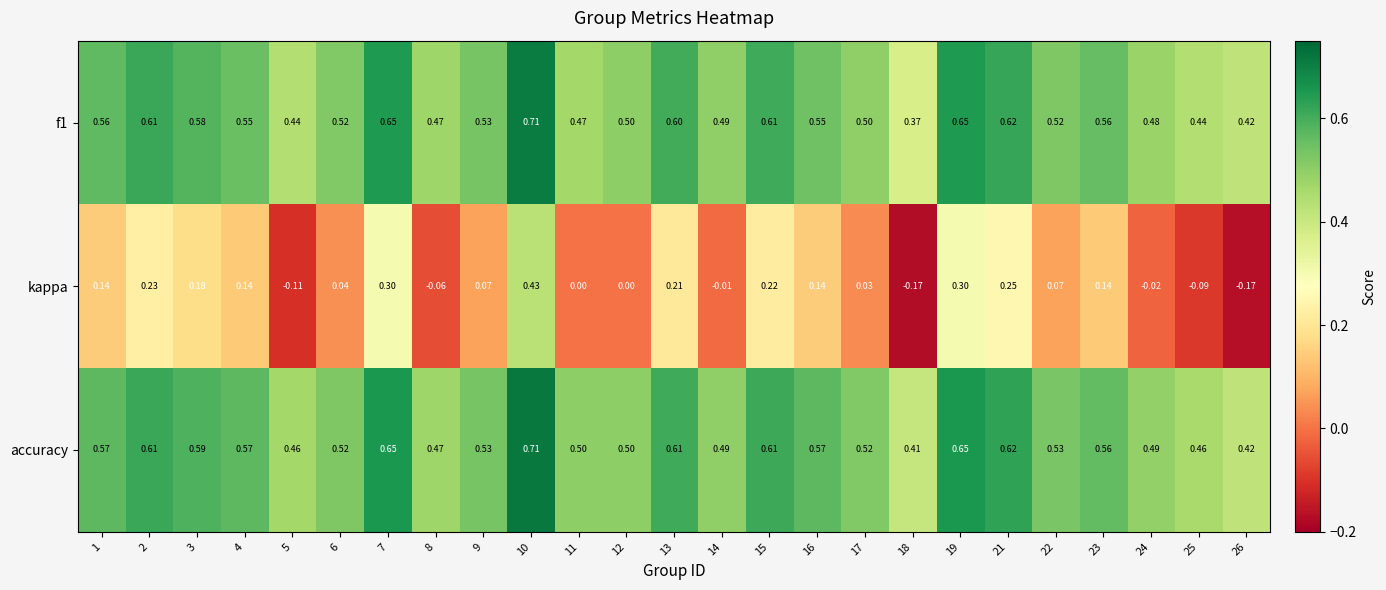

At how many categories does at least one series exceed 0?

25